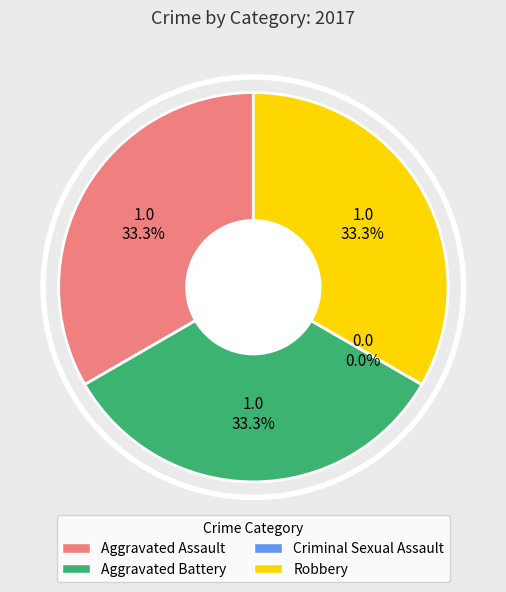

Is it true that Criminal Sexual Assault is 0% of the pie?

True